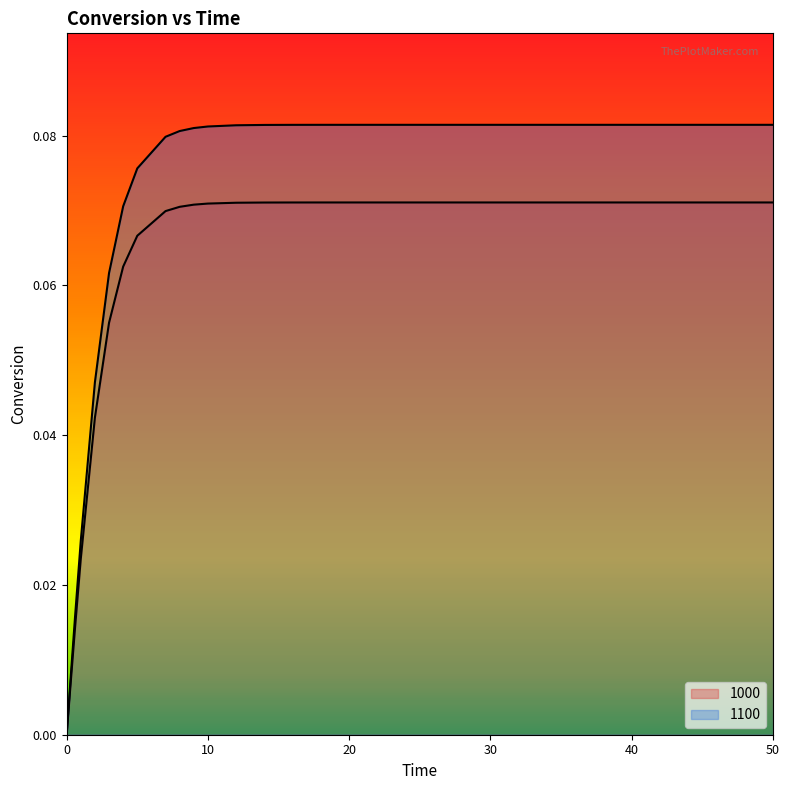

How many lines are shown in the chart?

2